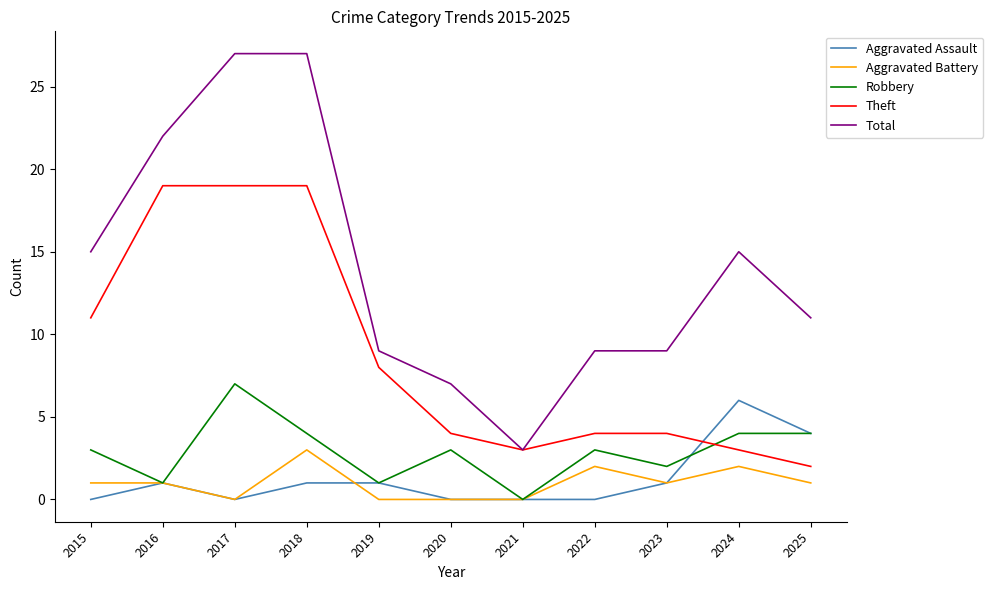

The value of Aggravated Battery at 2019 is 0. True or false?

True